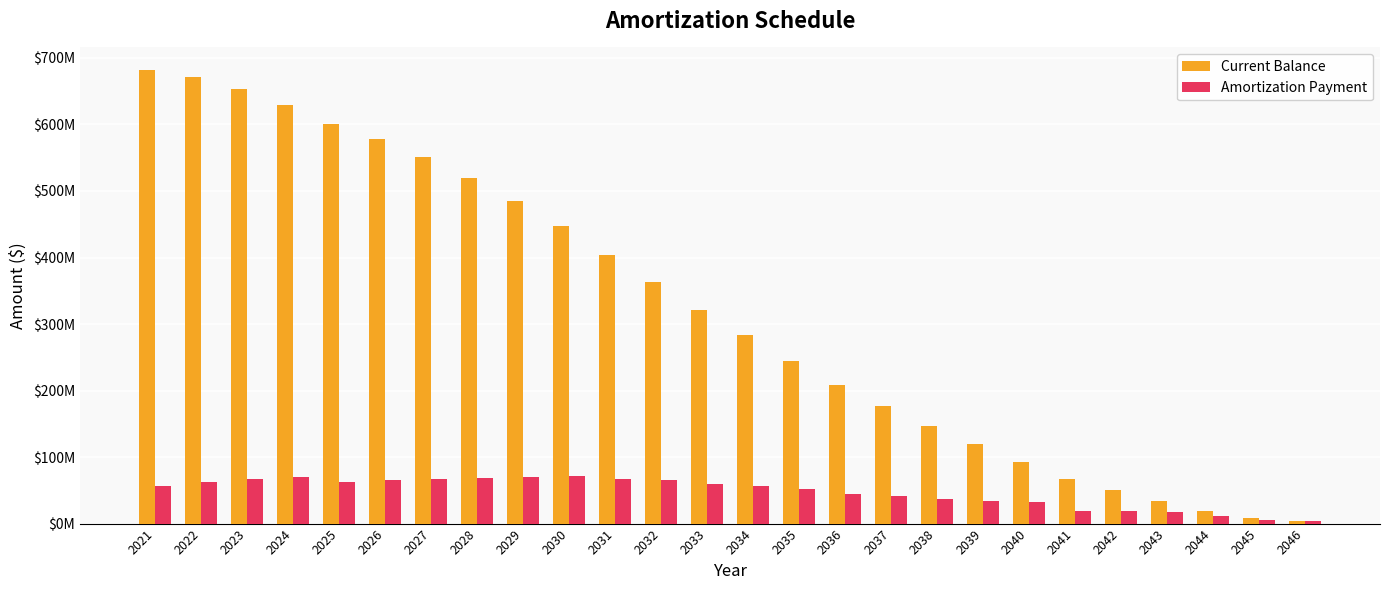

Reading right to left, transcribe all the data shown in this chart.

Current Balance: 2046=4235998	2045=8653344	2044=19028343	2043=34627220	2042=50981588	2041=66554159	2040=93008079	2039=119623188	2038=147429519	2037=177283114	2036=208818935	2035=245127276	2034=283173690	2033=321574800	2032=363704610	2031=404509139	2030=447247062	2029=485388465	2028=520232282	2027=551065677	2026=578197350	2025=601217433	2024=629840622	2023=652785810	2022=670783510	2021=681682253
Amortization Payment: 2046=4381750	2045=4855994	2044=11317568	2043=17423283	2042=19260368	2041=19558395	2040=31867972	2039=33824885	2038=36858183	2037=40857584	2036=44617932	2035=51688744	2034=55943662	2033=58885219	2032=65340882	2031=66820991	2030=71582214	2029=69719679	2028=68889716	2027=67099240	2026=65356690	2025=62939672	2024=70293375	2023=66356981	2022=62791995	2021=56666712